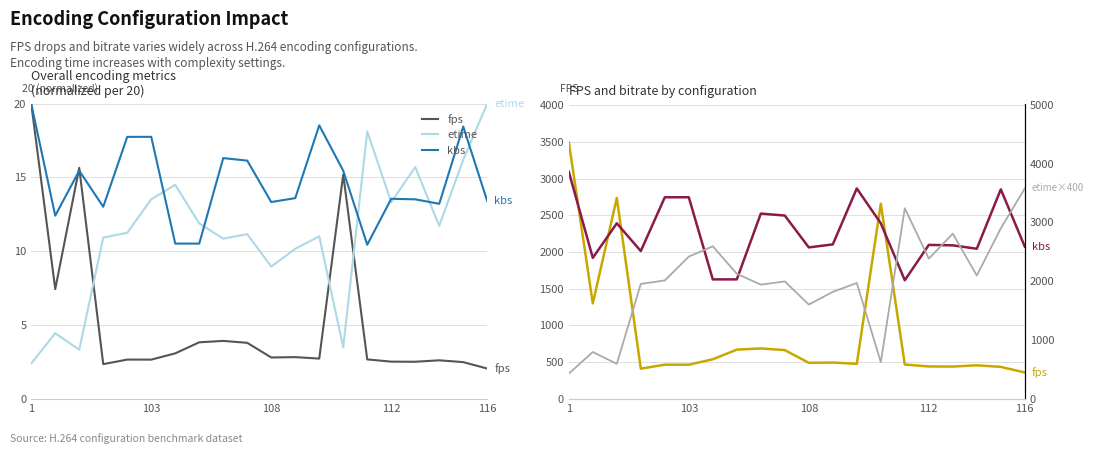

How many interior local valleys does the etime series have?

6